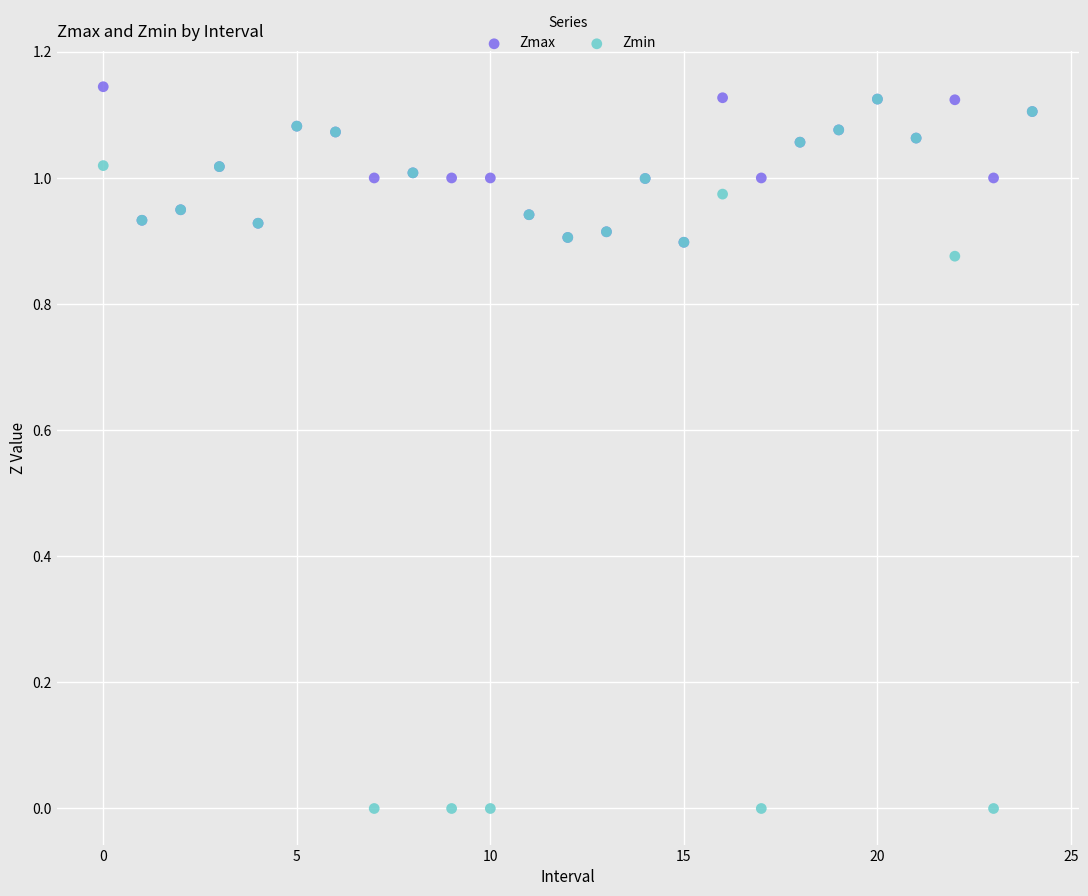

Which series contains the highest Y value?

Zmax